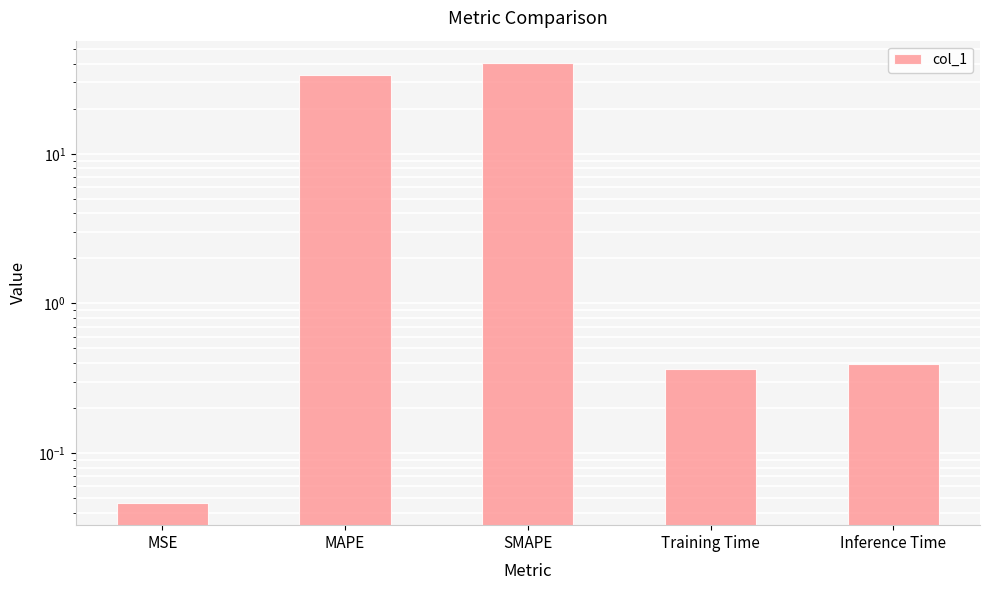

Are the bars grouped side by side (vs. stacked)?

No